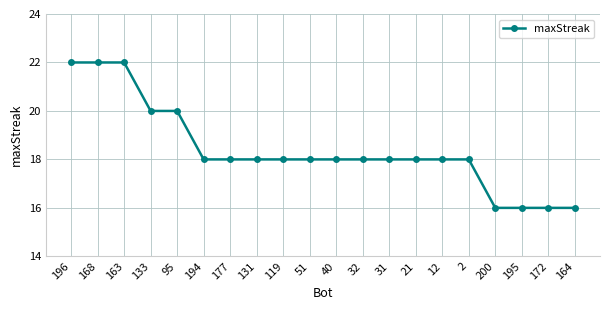

What is the average value?

18